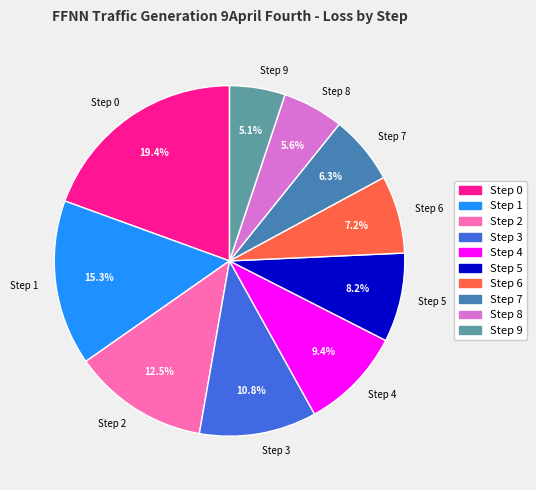

How many slices are in this pie chart?

10